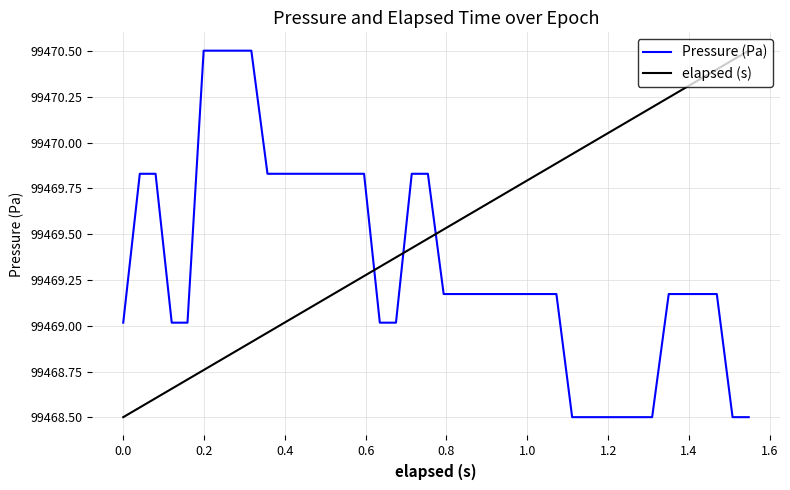

After their last crossing, which series has the higher values: elapsed (s) or Pressure (Pa)?

elapsed (s)